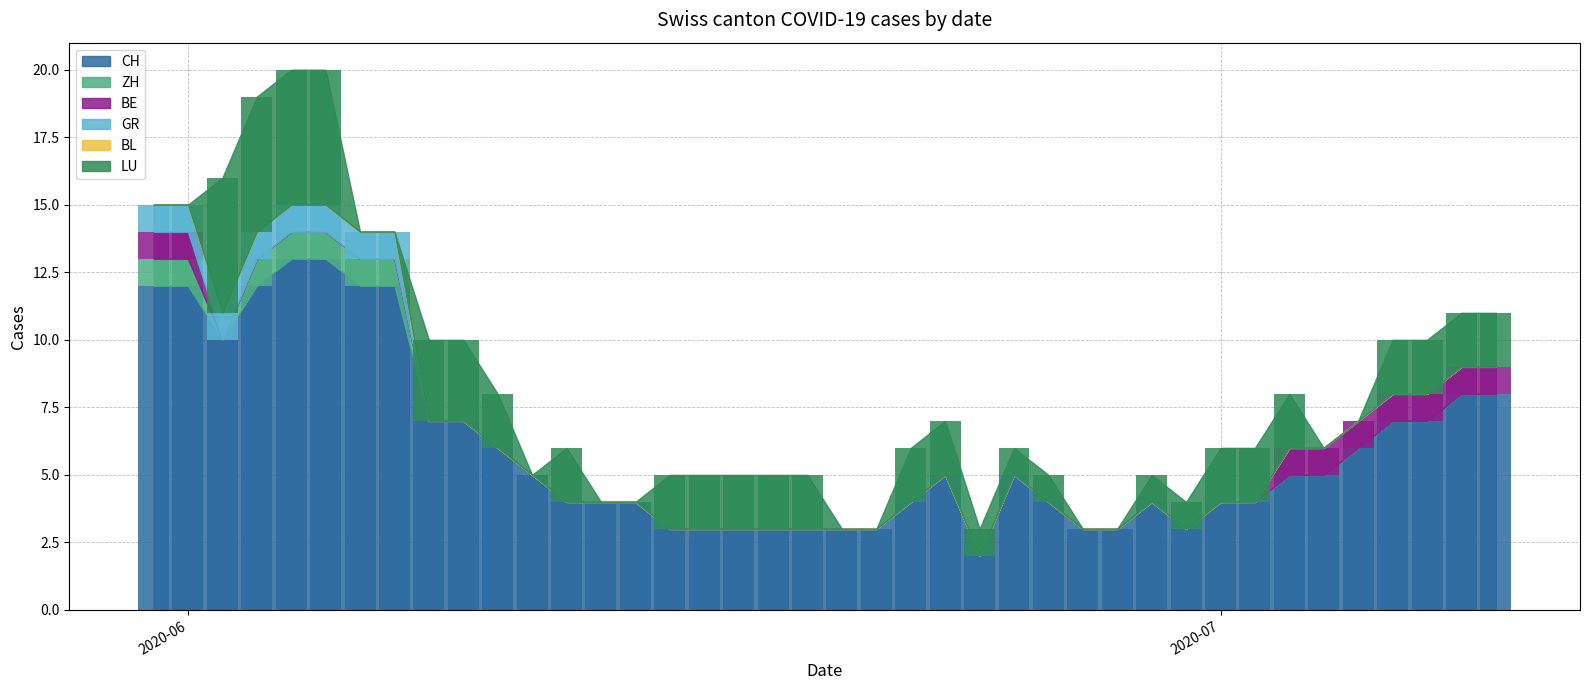

At which label does ZH reach its peak?

2020-06